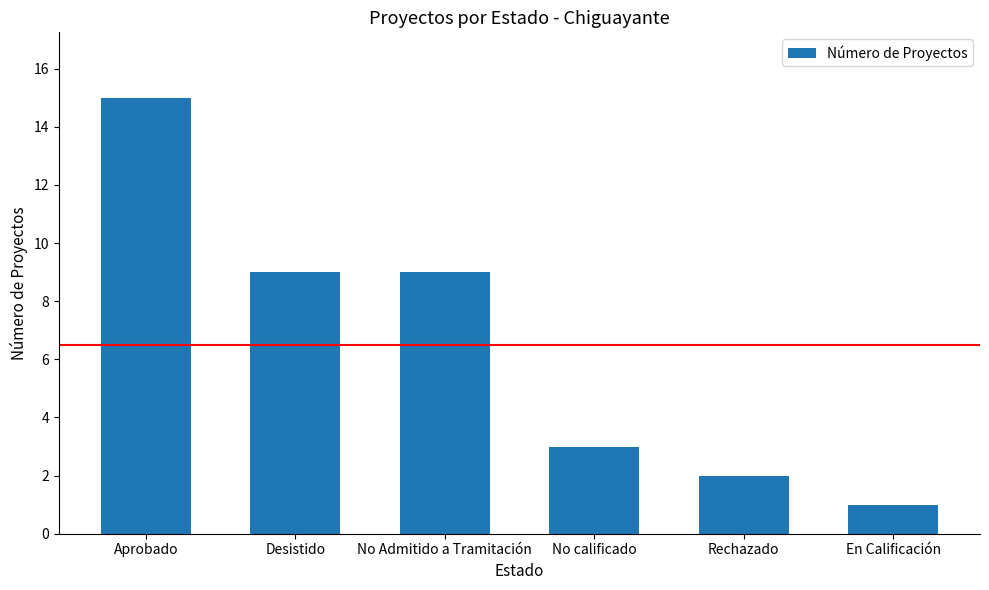

The chart shows a value of 2 at Rechazado. True or false?

True